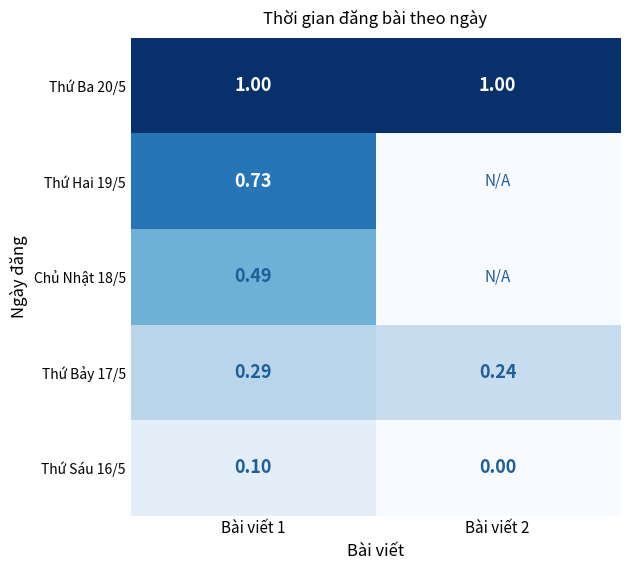

How many values in the Chủ Nhật 18/5 series exceed 0?

1